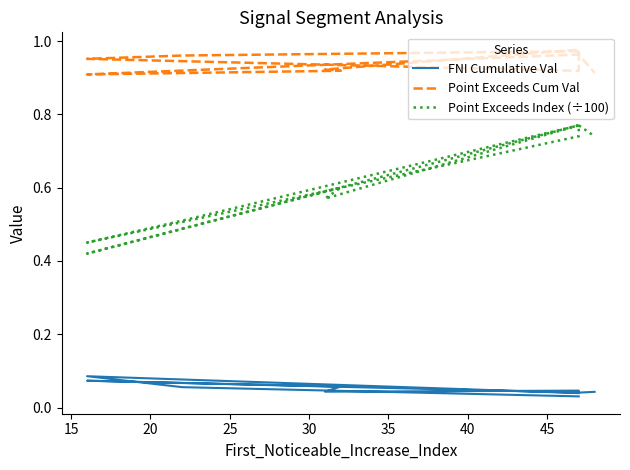

Is the value of FNI Cumulative Val at 10 greater than the value of Point Exceeds Cum Val at 20?

No